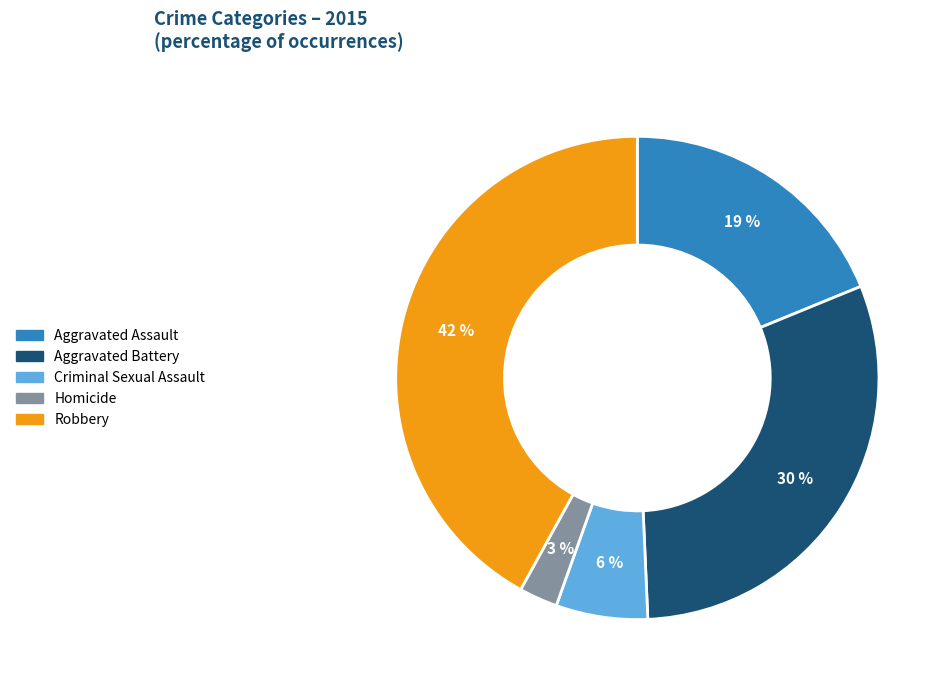

What is the largest slice in the pie chart?

Robbery